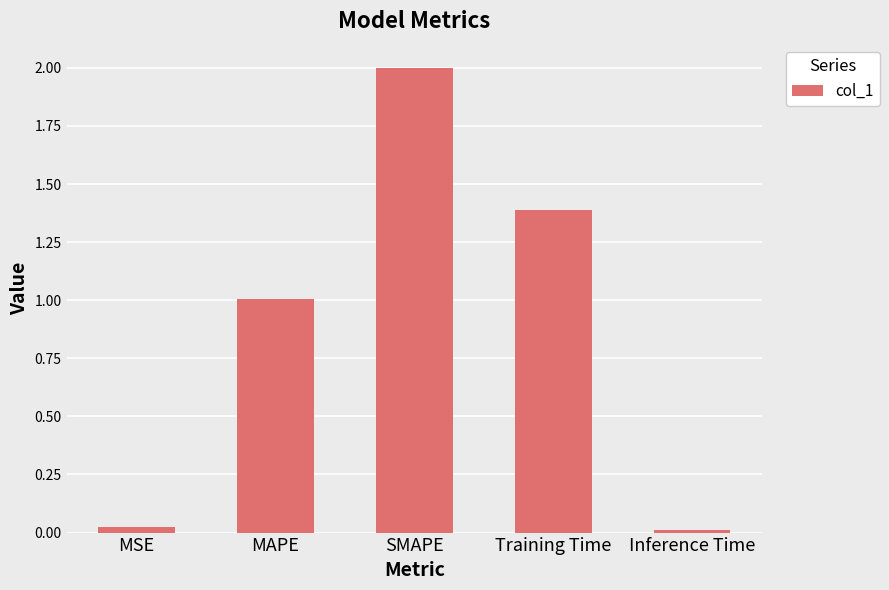

What is the change in value from MSE to SMAPE?

+2.0